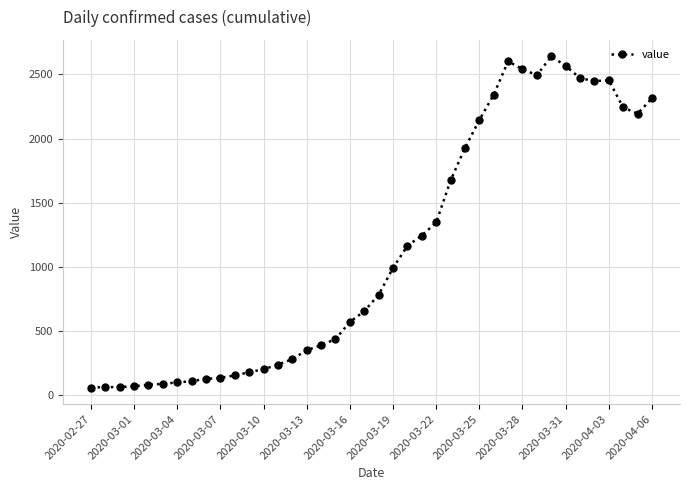

What is the greatest value displayed?

2640